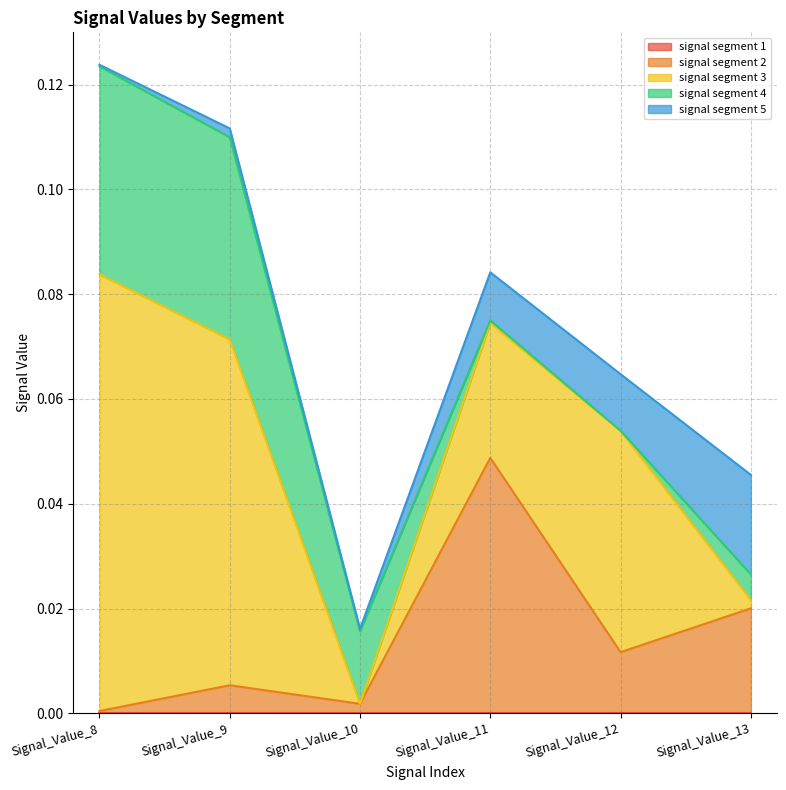

How many lines are shown in the chart?

5